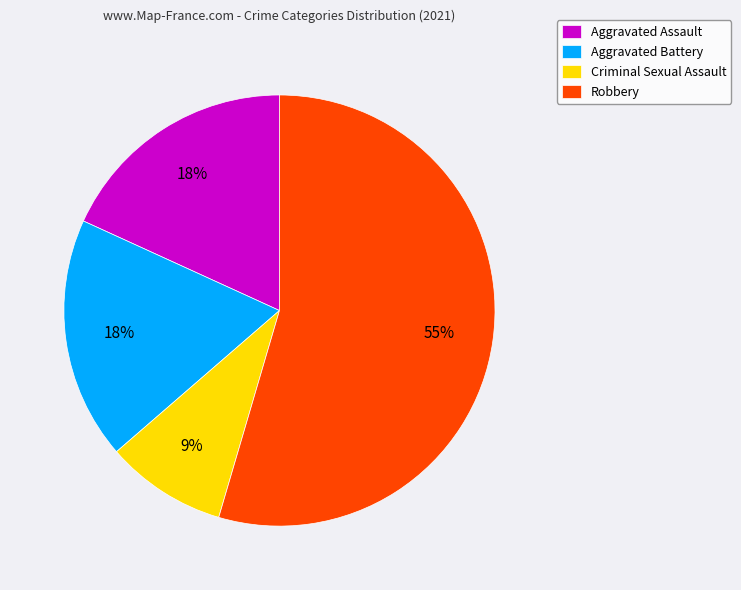

Do Criminal Sexual Assault and Robbery together represent more than half of the pie?

Yes